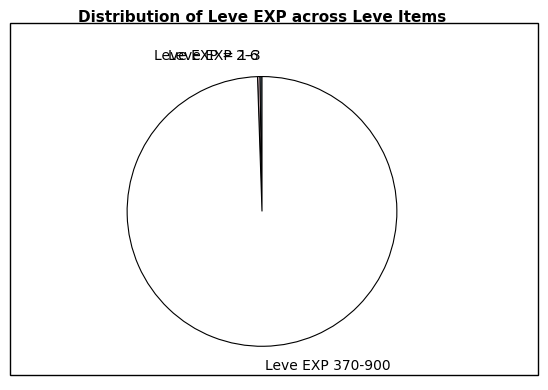

Which has a higher value, Leve EXP 370-900 or Leve EXP 2-6?

Leve EXP 370-900